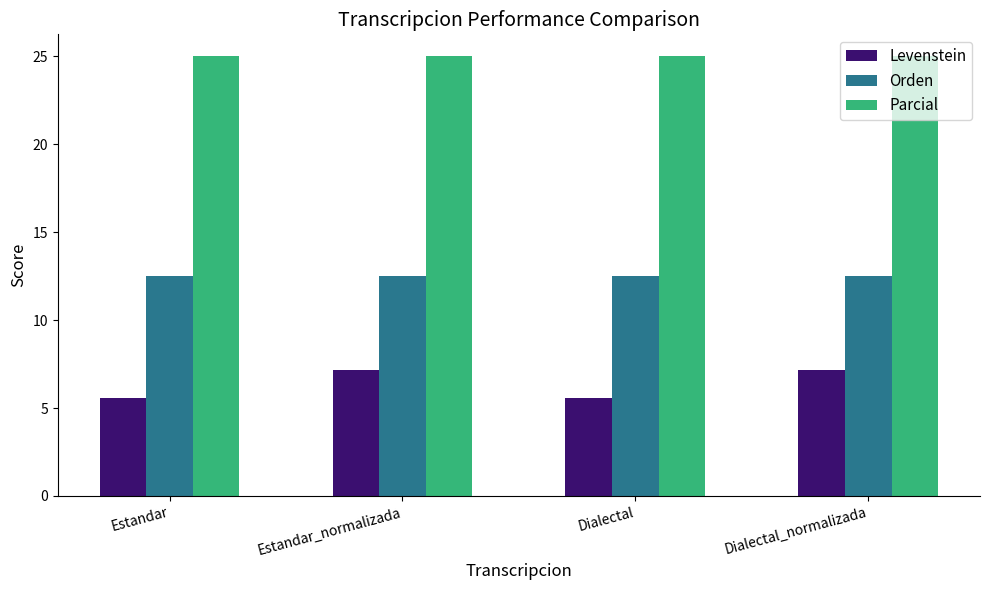

How many bars are there in total?

12